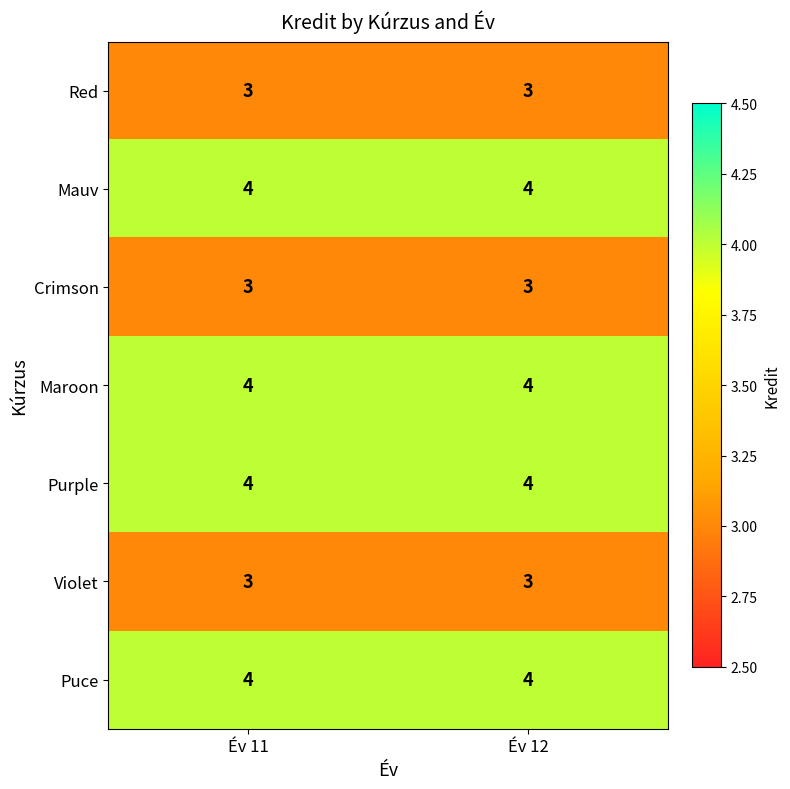

What is the minimum value for Purple?

4